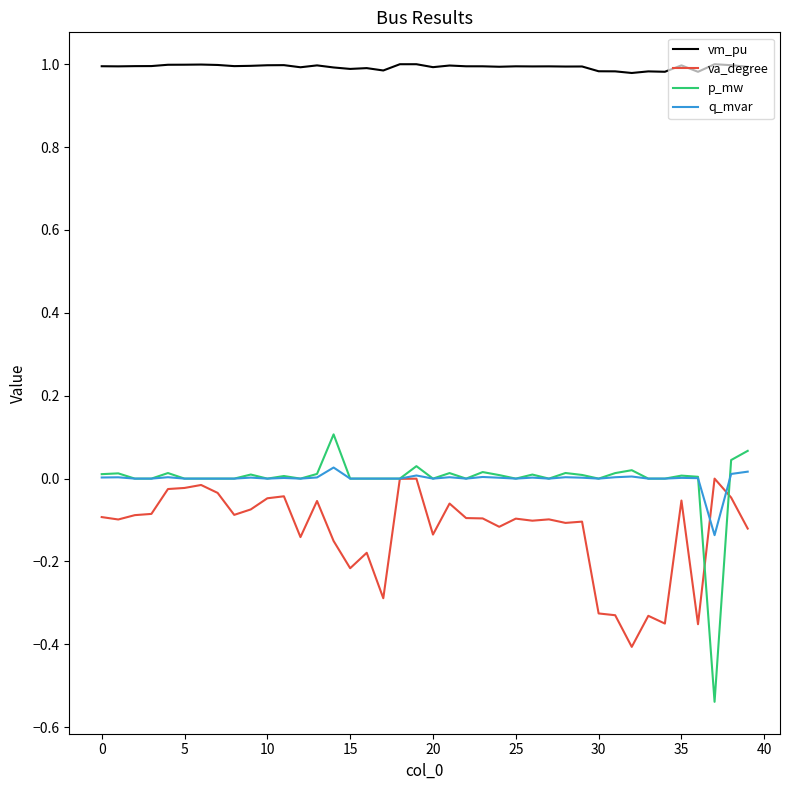

Which series has the largest range (max minus min)?

p_mw